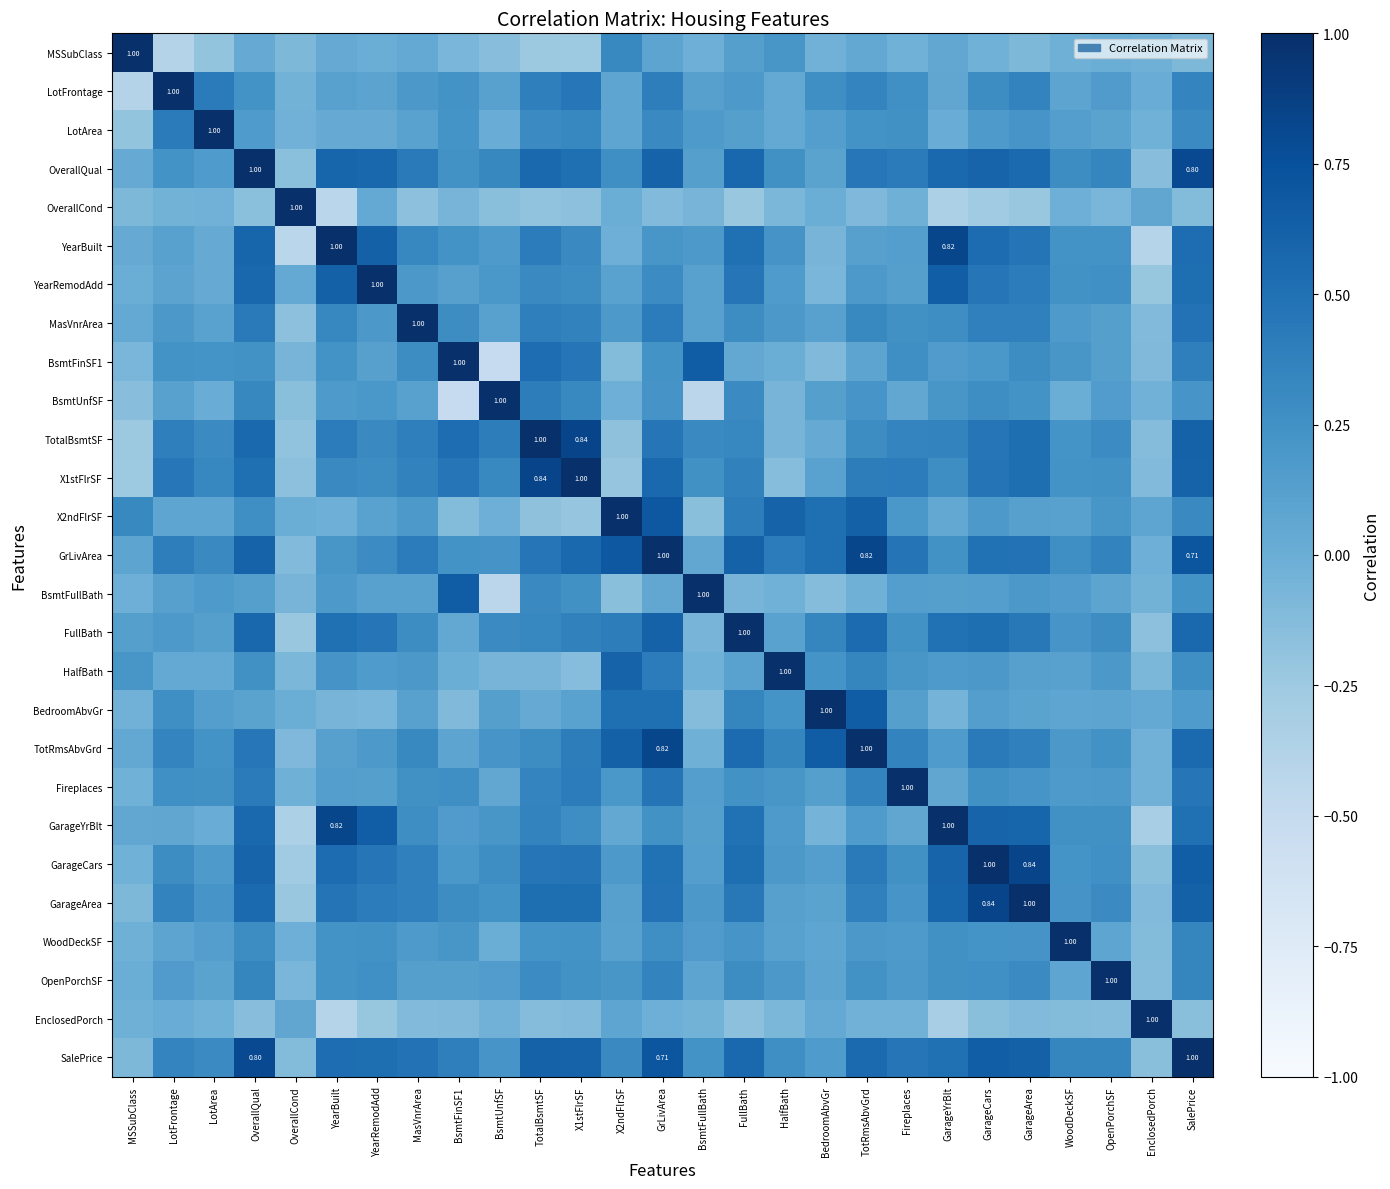

The value of HalfBath at OverallCond is -0.1. True or false?

False